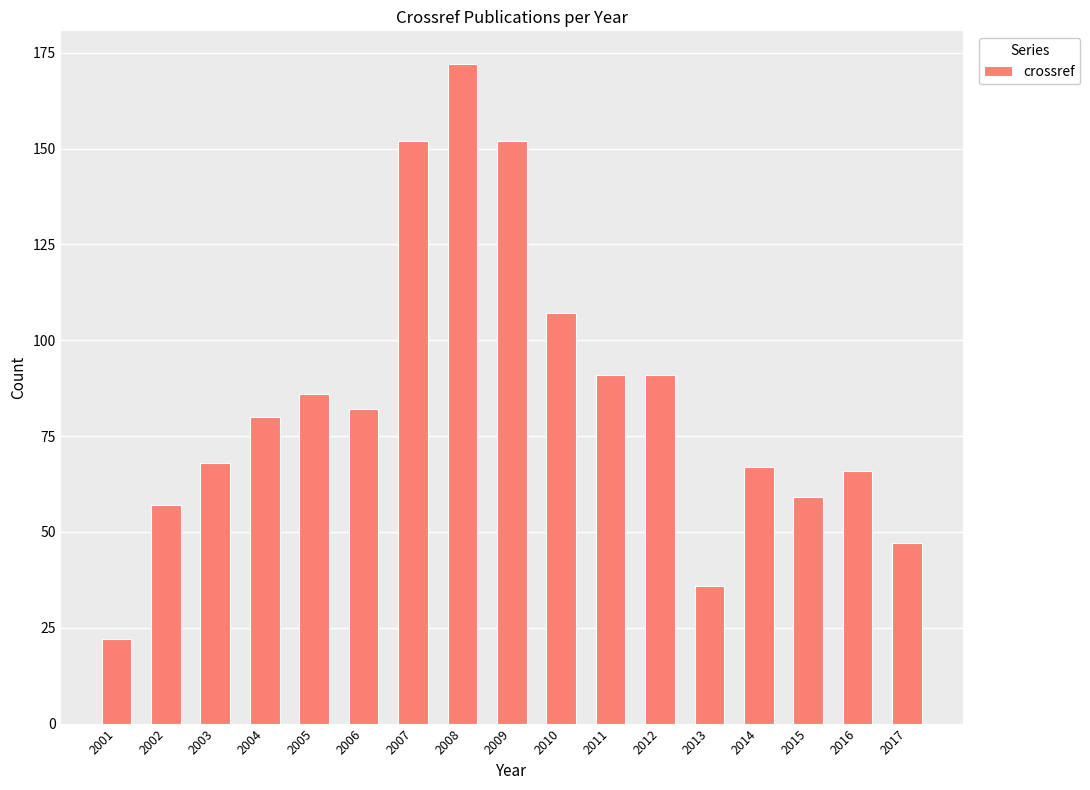

What is the change in value from 2002 to 2014?

+10